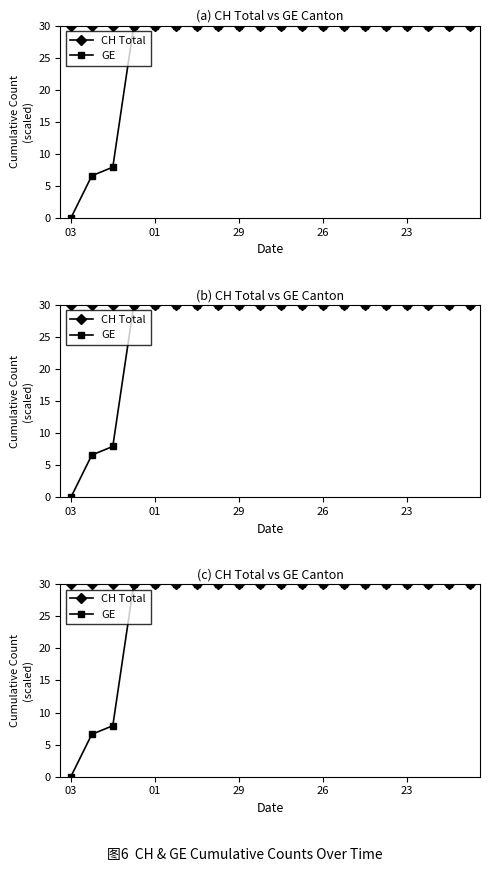

How many data points does each series have?

20